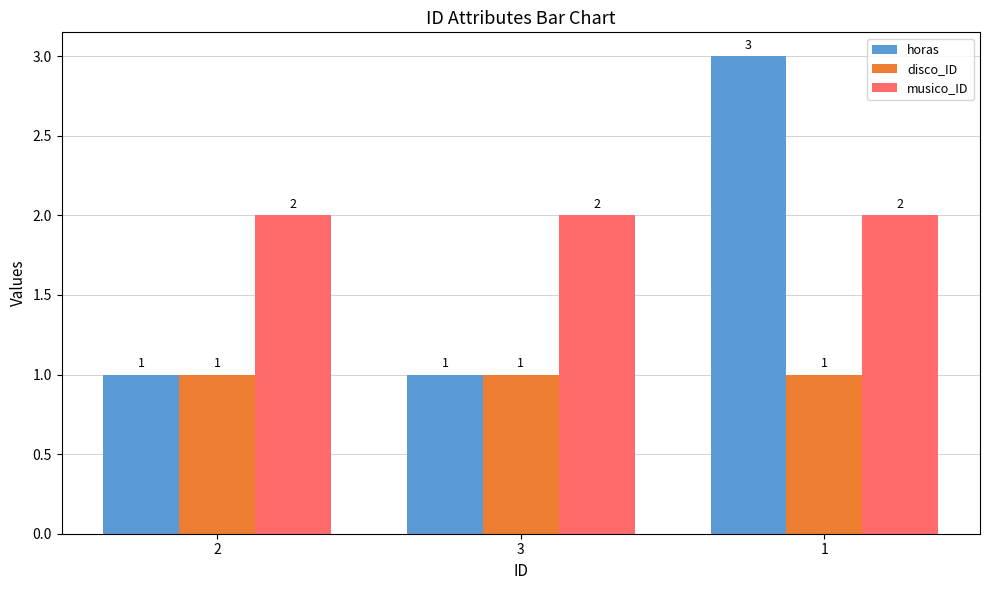

Does the chart contain any negative values?

No